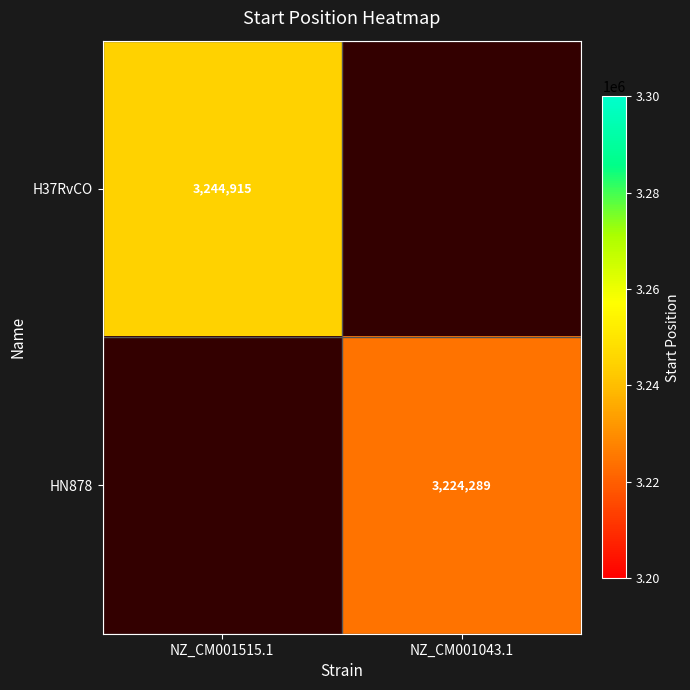

At how many categories does at least one series exceed 3233268?

1